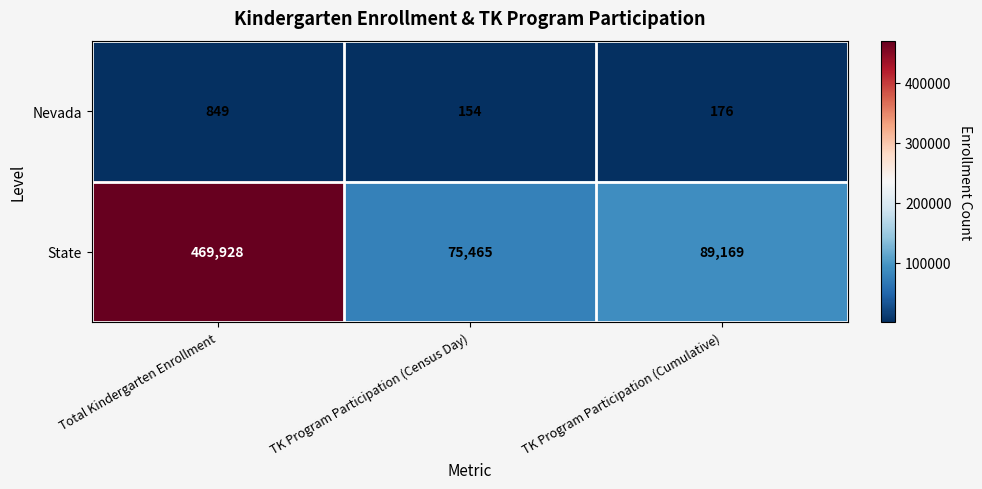

The Nevada series shows 36 at TK Program Participation (Census Day). True or false?

False